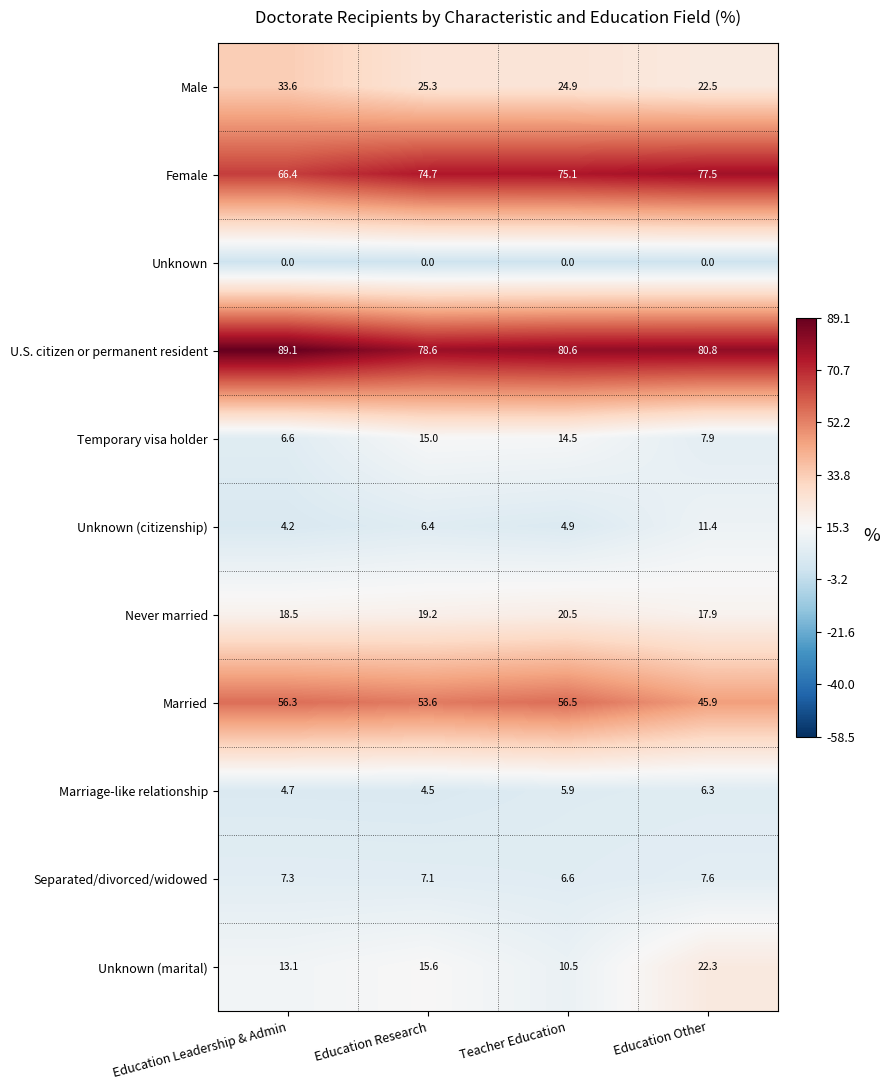

What is the sum of all Marriage-like relationship values?

21.4